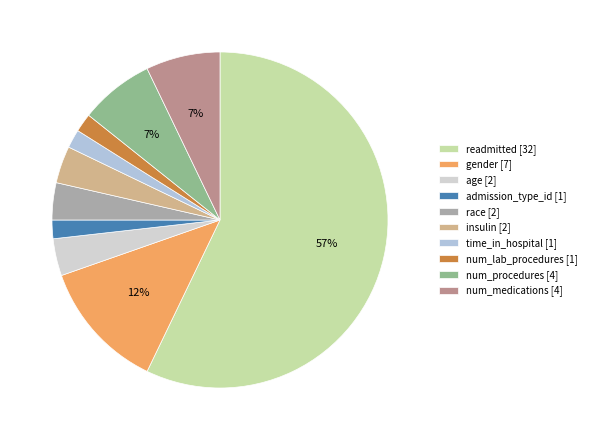

To the nearest percent, what is the average slice percentage?

10%